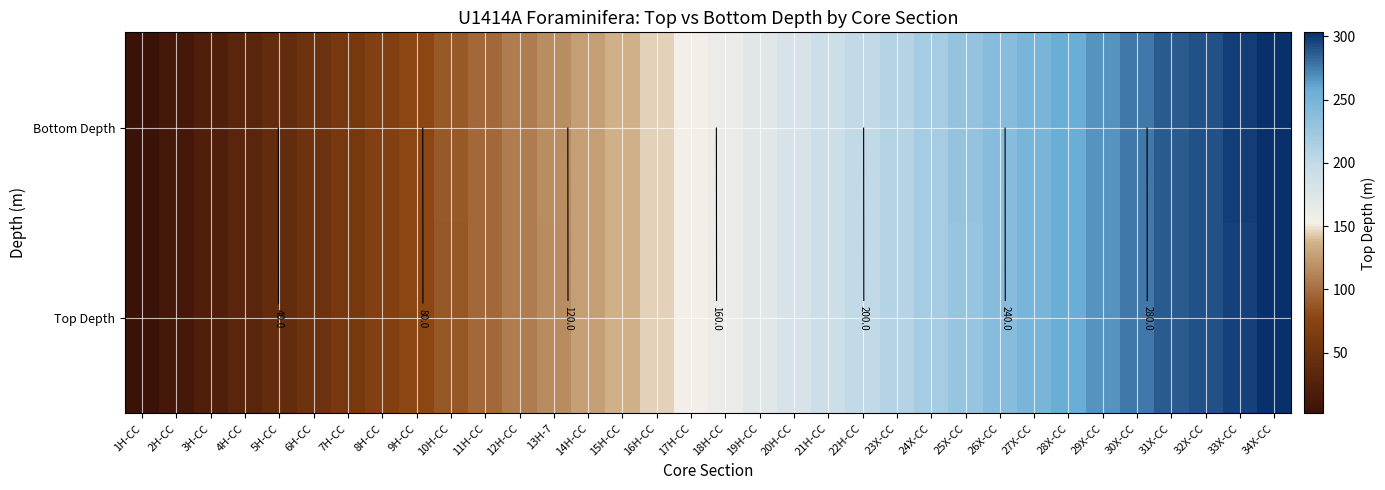

What is the difference between the maximum and minimum values in the Top Depth series?

301.2